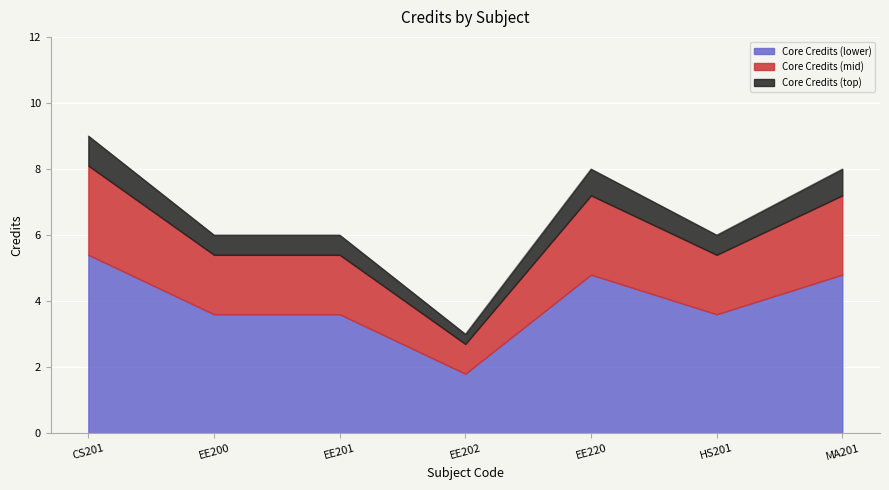

Reading left to right, extract all data points from this chart.

CS201=9	EE200=6	EE201=6	EE202=3	EE220=8	HS201=6	MA201=8